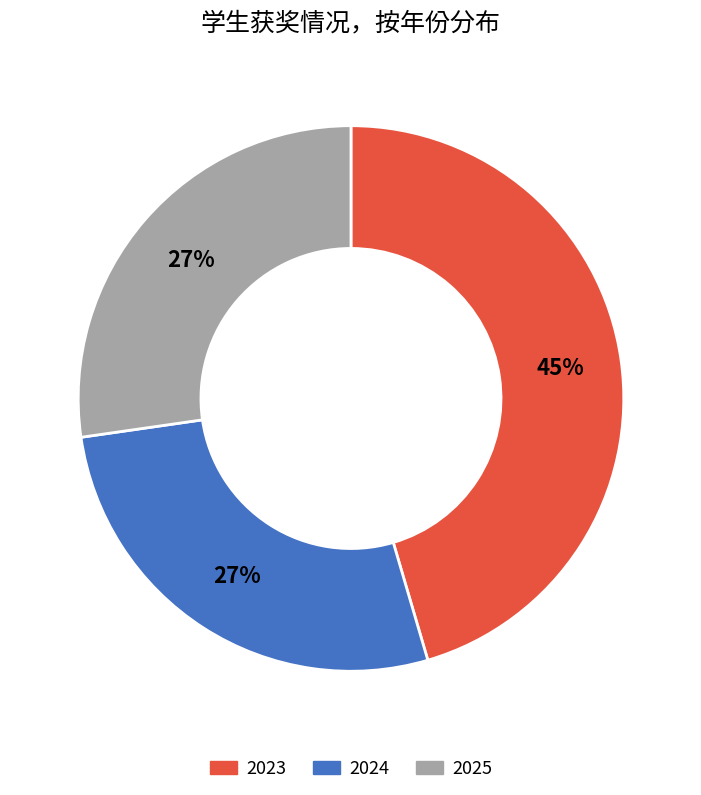

To the nearest percent, what is the combined percentage of 2023 and 2024?

73%